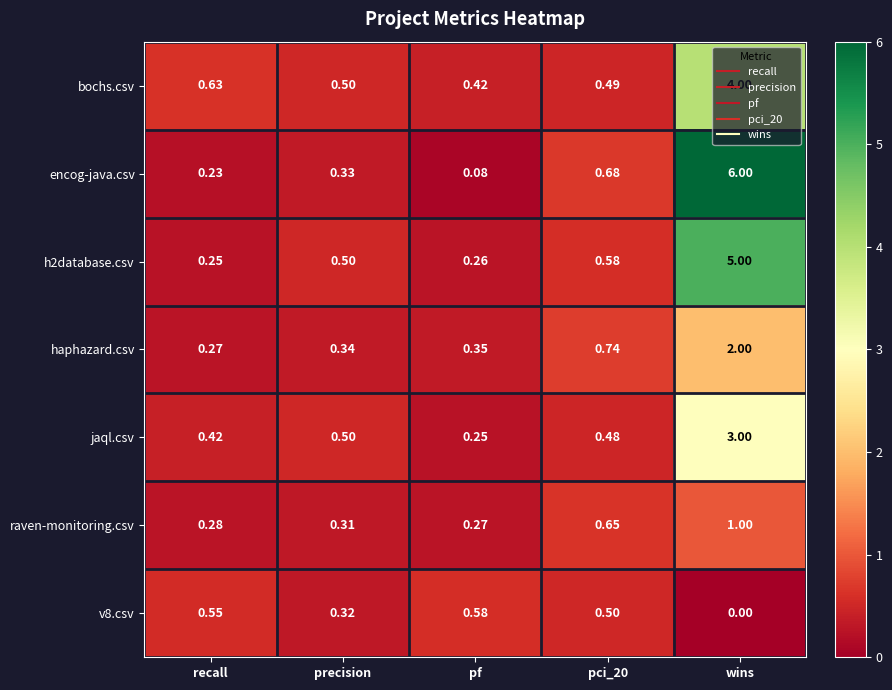

Where is bochs.csv nearest to the value 2?

recall